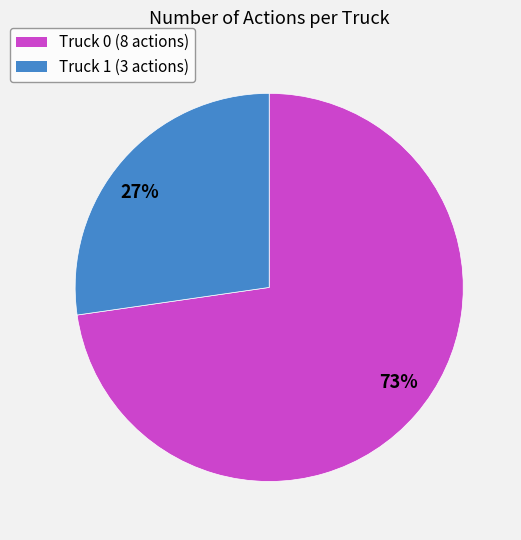

Rank the categories by value from lowest to highest.

Truck 1, Truck 0